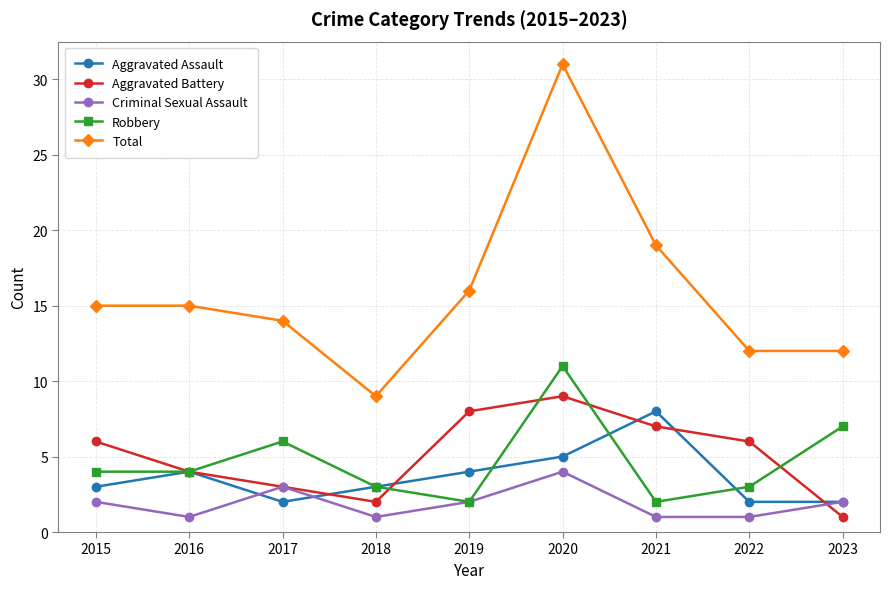

Which series has the largest total across all categories?

Total